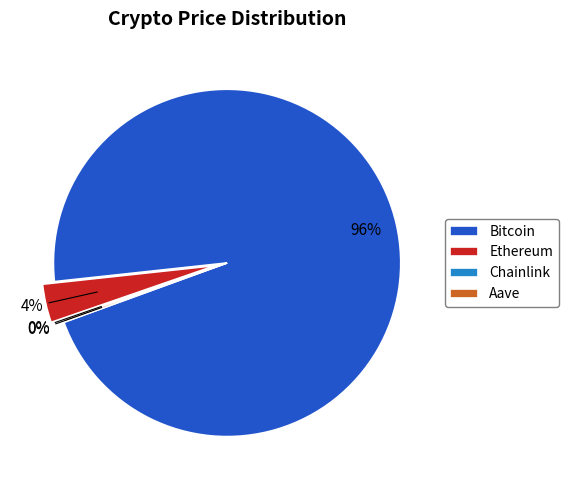

What is the largest slice in the pie chart?

Bitcoin